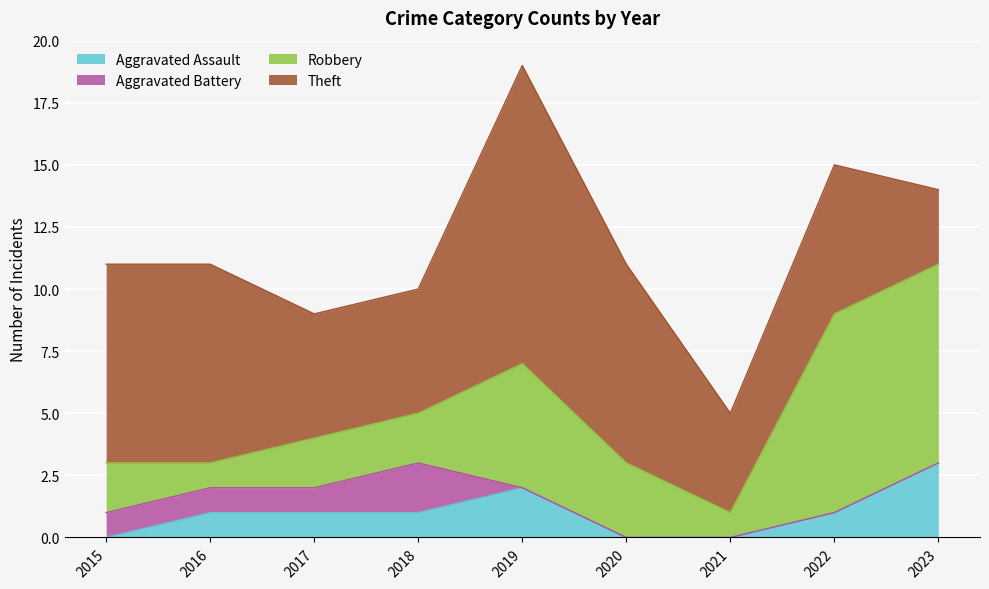

How many interior local peaks does the Aggravated Battery series have?

1